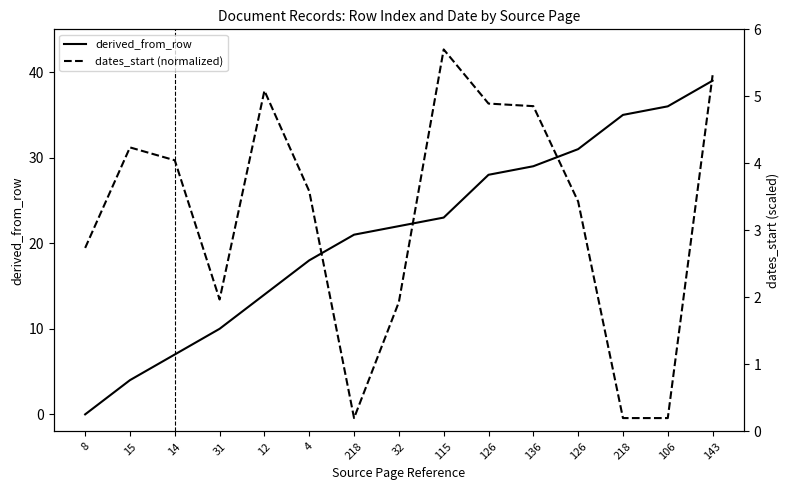

What is the difference between the second highest and minimum values in the dates_start (normalized) series?

5.1